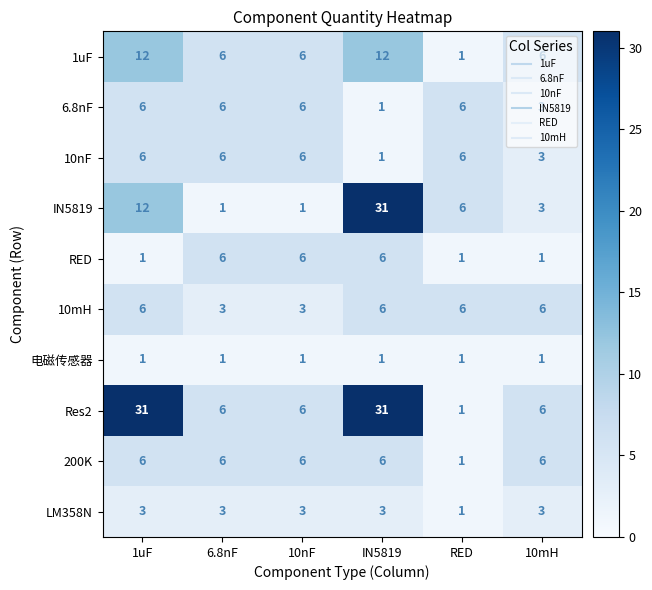

Count the number of data series in this chart.

10